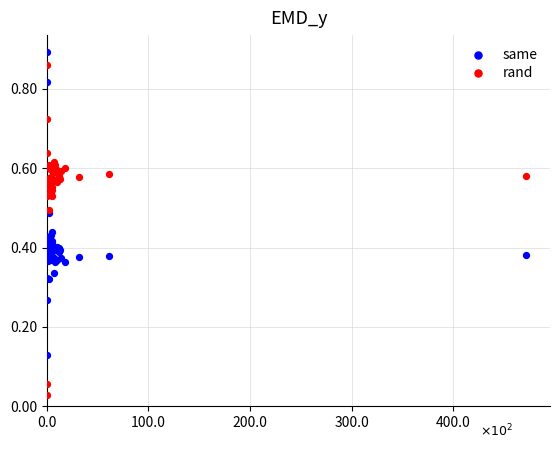

What is the X range (max minus min) for the scatter plot?

471.7